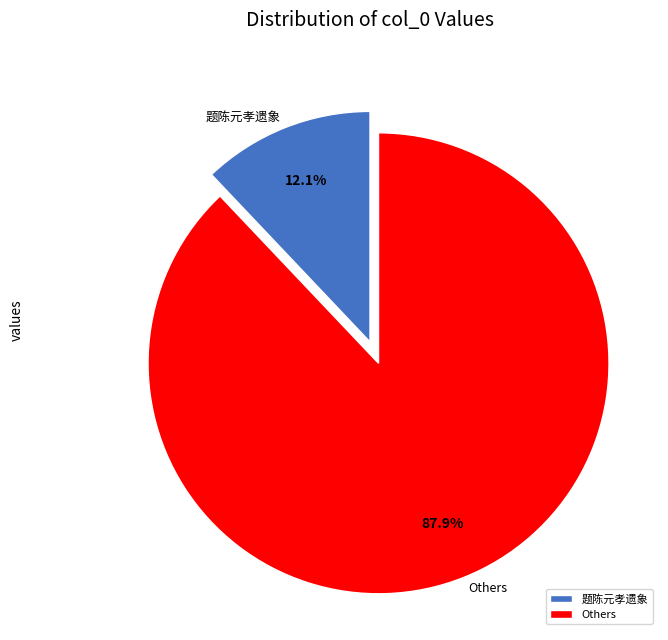

The 题陈元孝遗象 slice represents 1% of the pie. True or false?

False